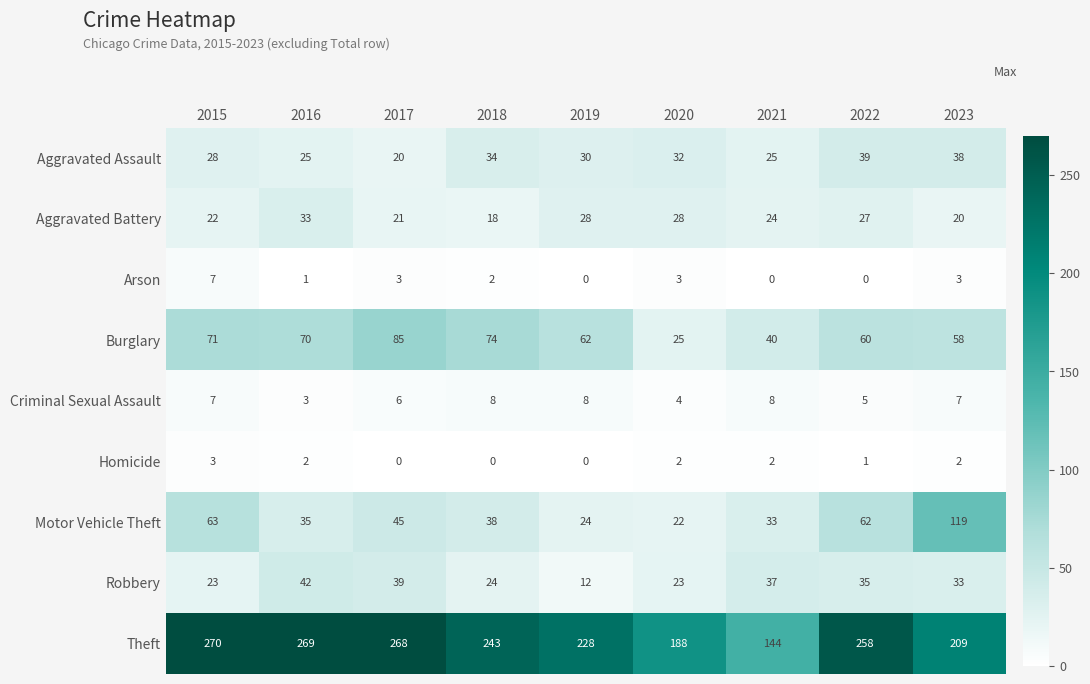

How many series are shown in this chart?

9